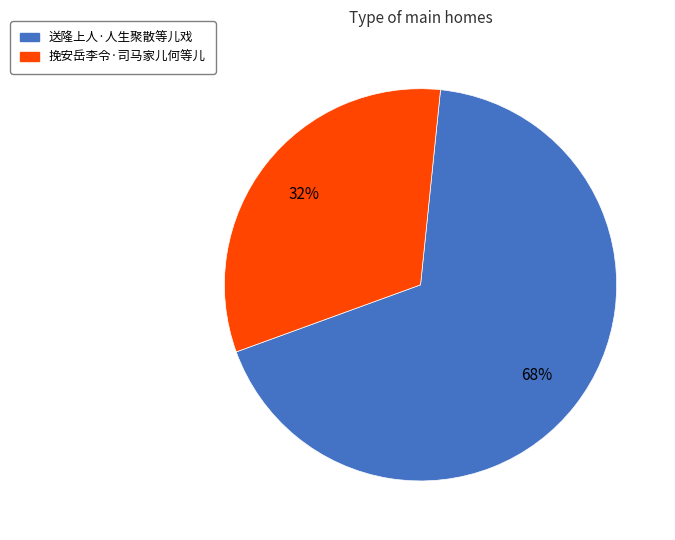

What is the largest slice in the pie chart?

送隆上人·人生聚散等儿戏